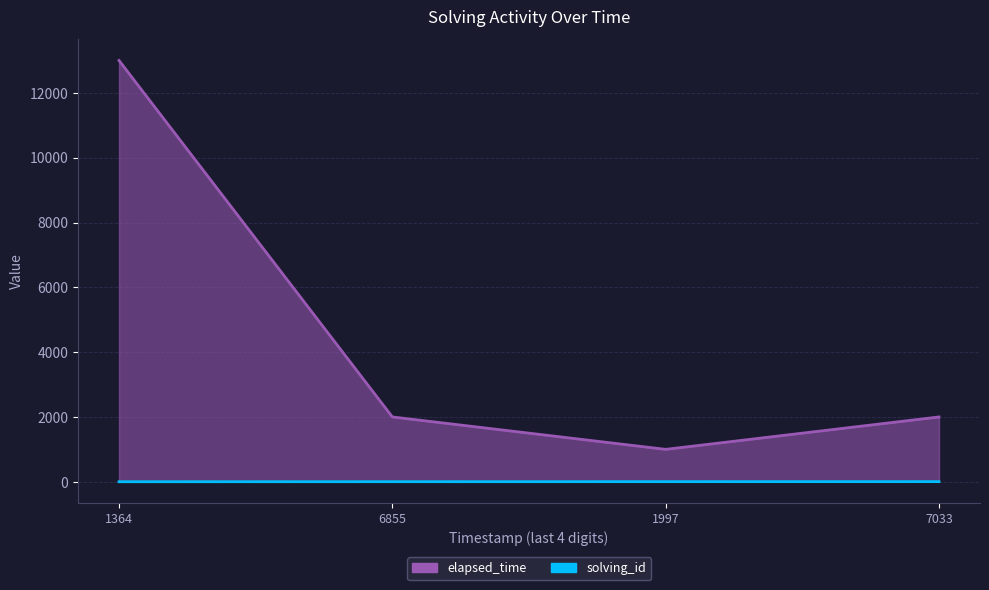

How many values in the elapsed_time series exceed 2000?

1